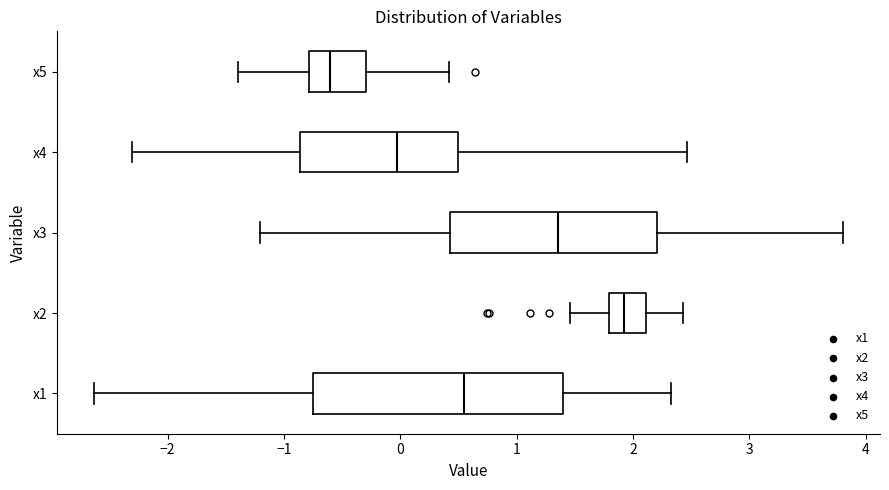

Which box has the furthest to the left median line?

x5